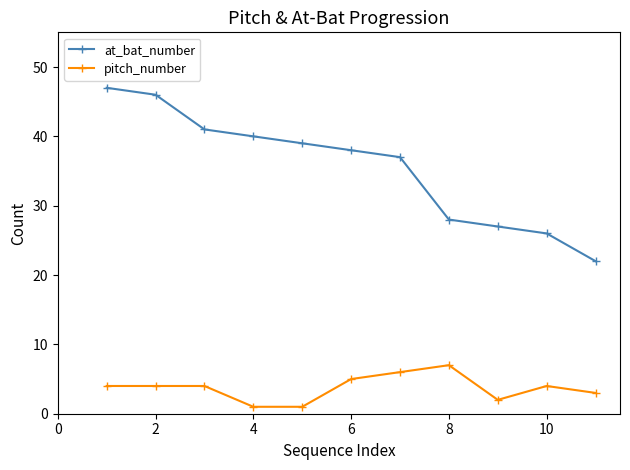

At how many categories does at least one series exceed 23?

10